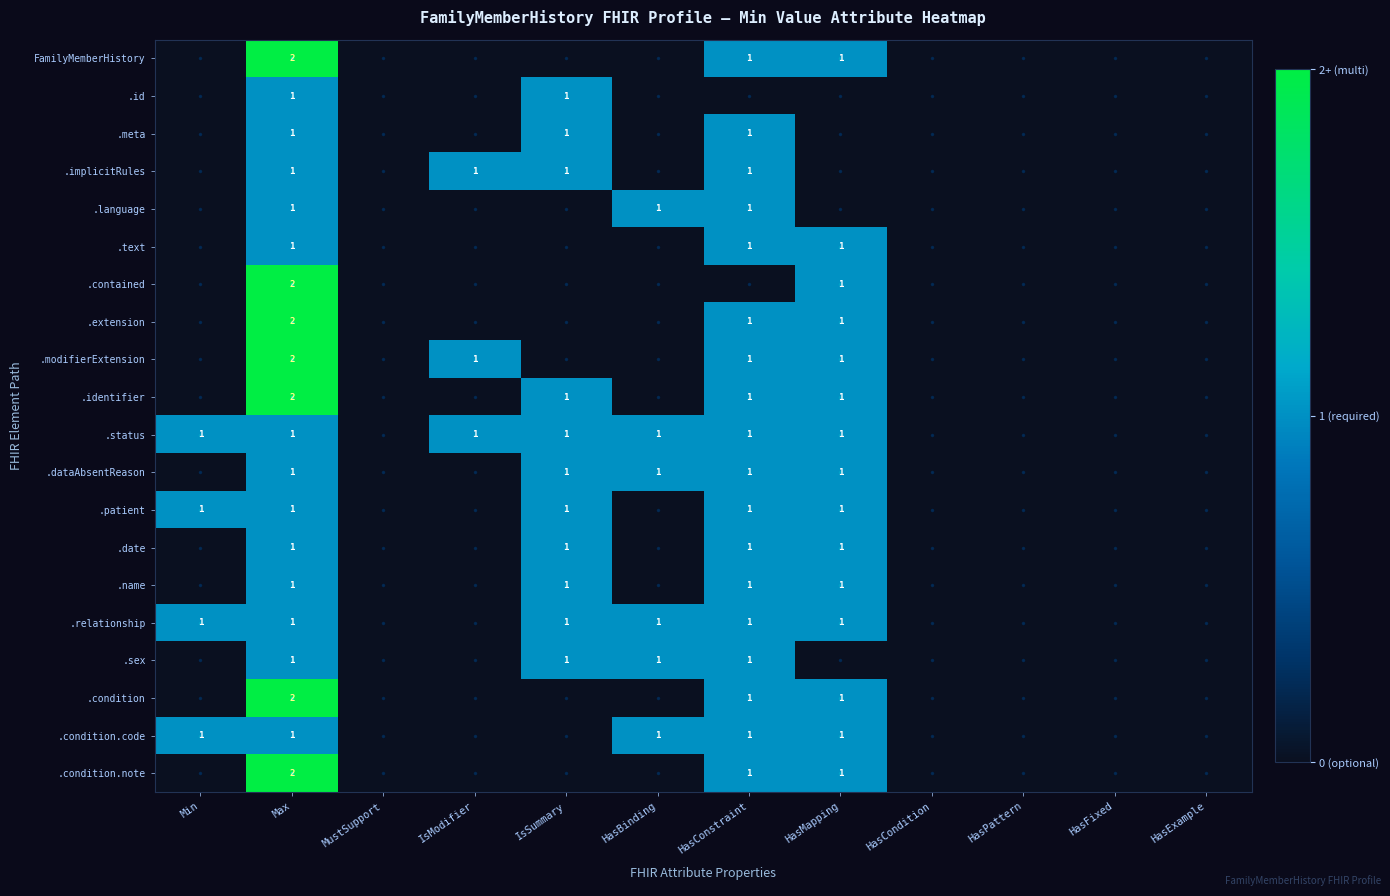

The value of .condition.note at HasConstraint is 2. True or false?

False